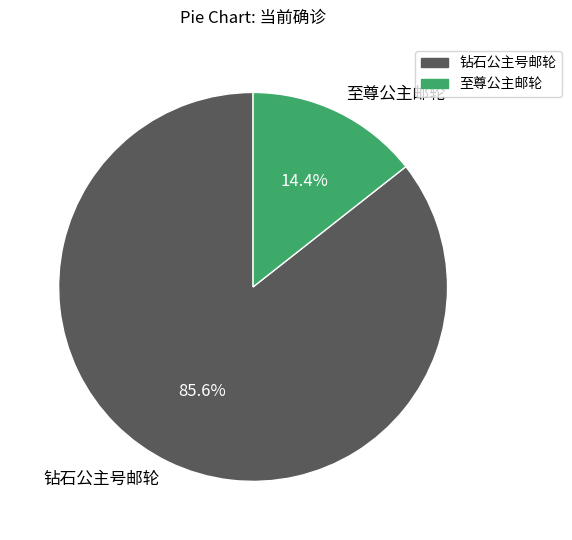

The 钻石公主号邮轮 slice represents 86% of the pie. True or false?

True